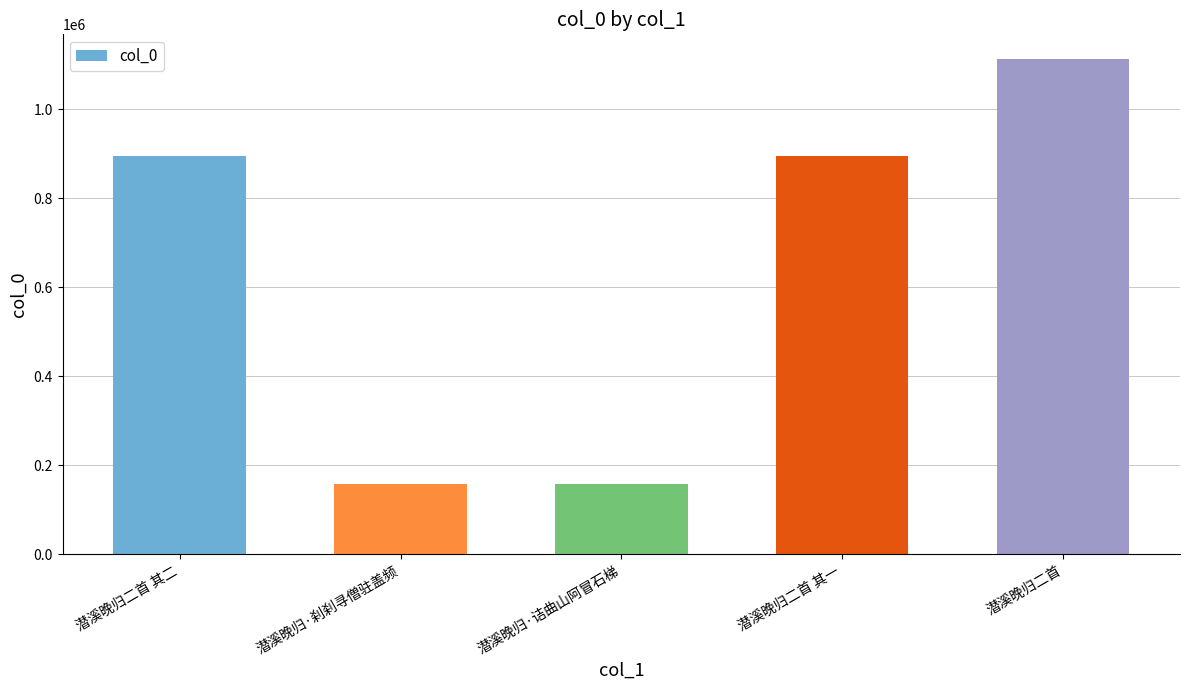

Approximately how many times larger is the value at 潜溪晚归二首 其一 compared to 潜溪晚归二首 其二?

1.0